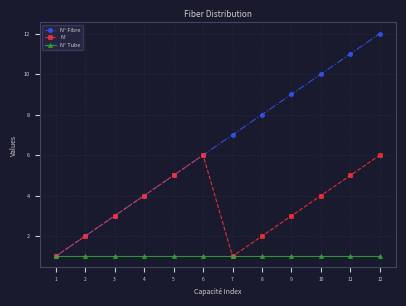

What is the lowest value of the N° Fibre series?

1